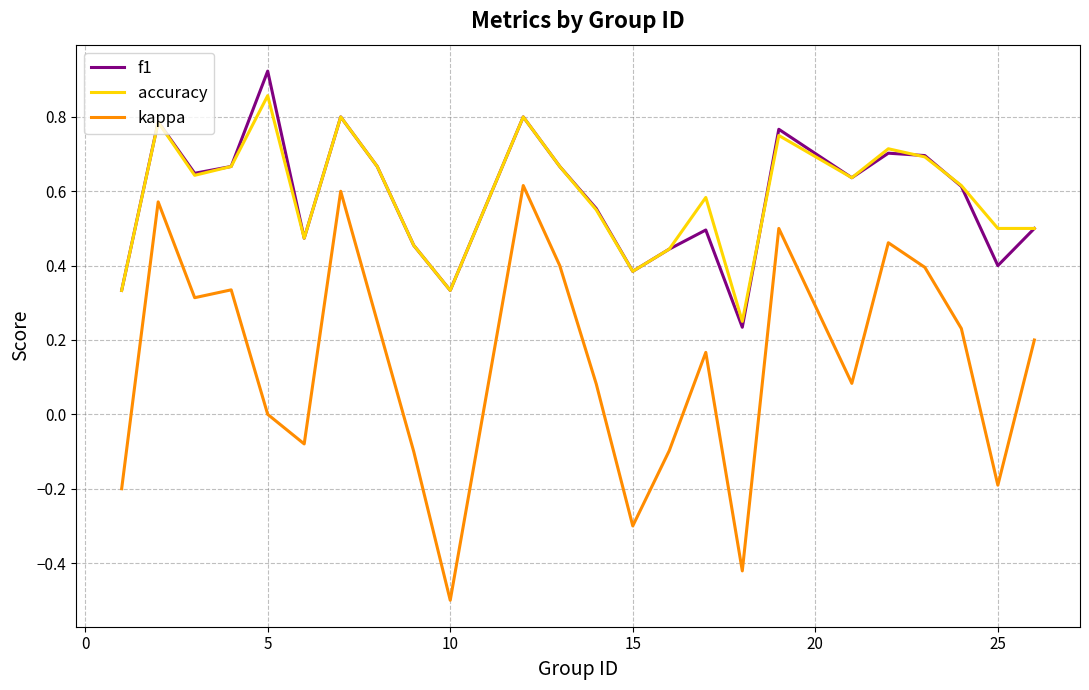

What is the difference between the second highest and minimum values in the kappa series?

1.1